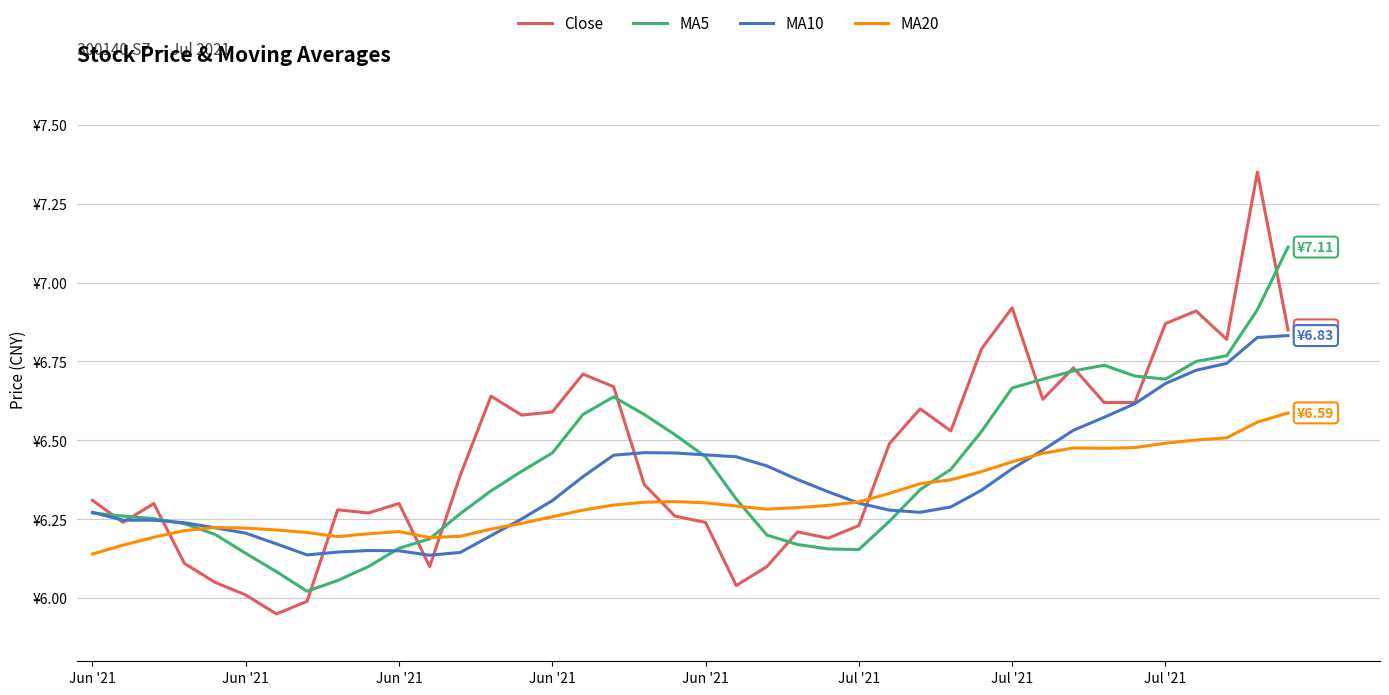

At which category is the sum across all series the highest?

38